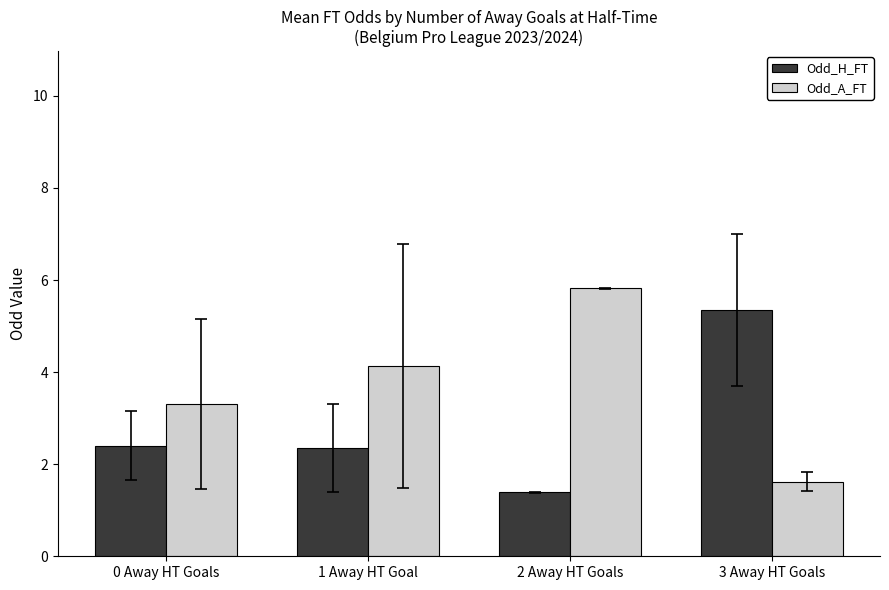

Is it true that Odd_A_FT equals 4.1 at 1 Away HT Goal?

True